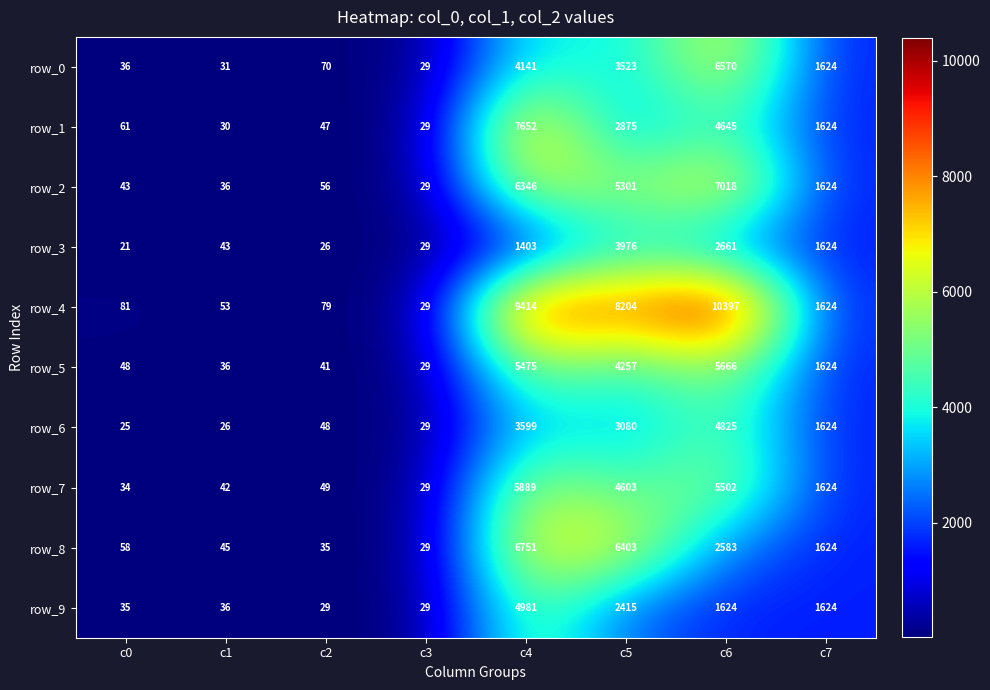

Is the value of row_9 at c5 greater than the value of row_0 at c1?

Yes